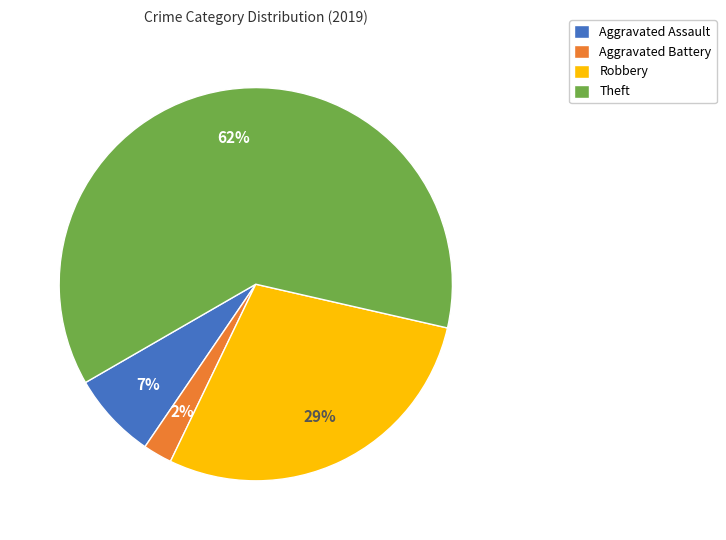

True or false: Aggravated Assault accounts for 15% of the total.

False